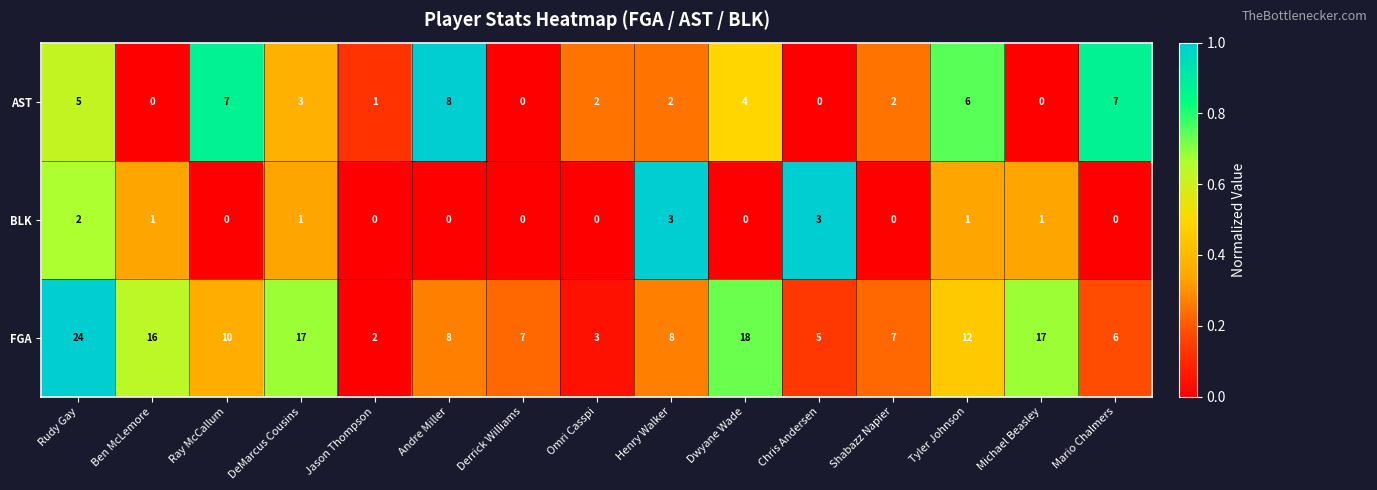

The value of FGA at Shabazz Napier is 9. True or false?

False